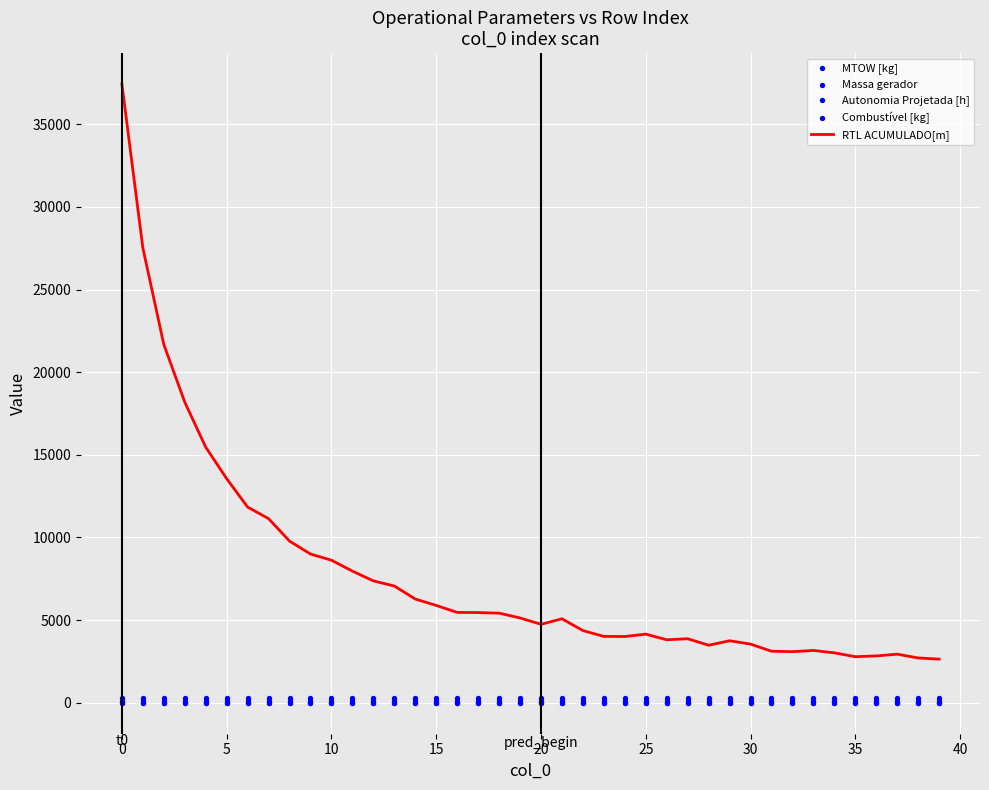

Which series has the largest total across all categories?

RTL ACUMULADO[m]